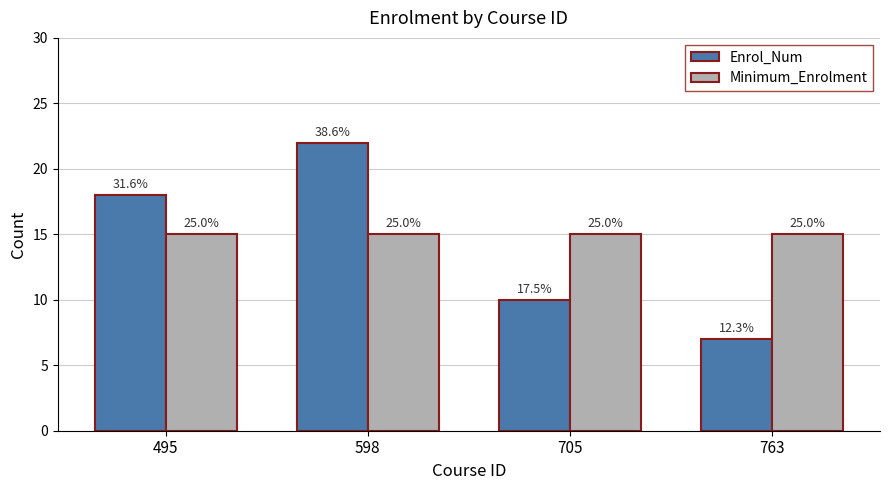

What are all the series names shown in the legend?

Enrol_Num, Minimum_Enrolment